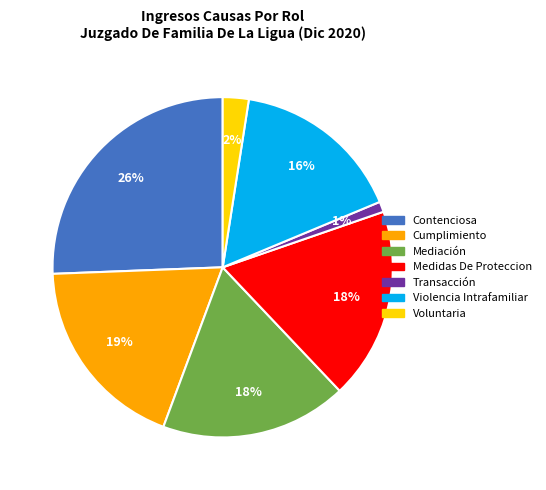

To the nearest percent, what is the average slice percentage?

14%